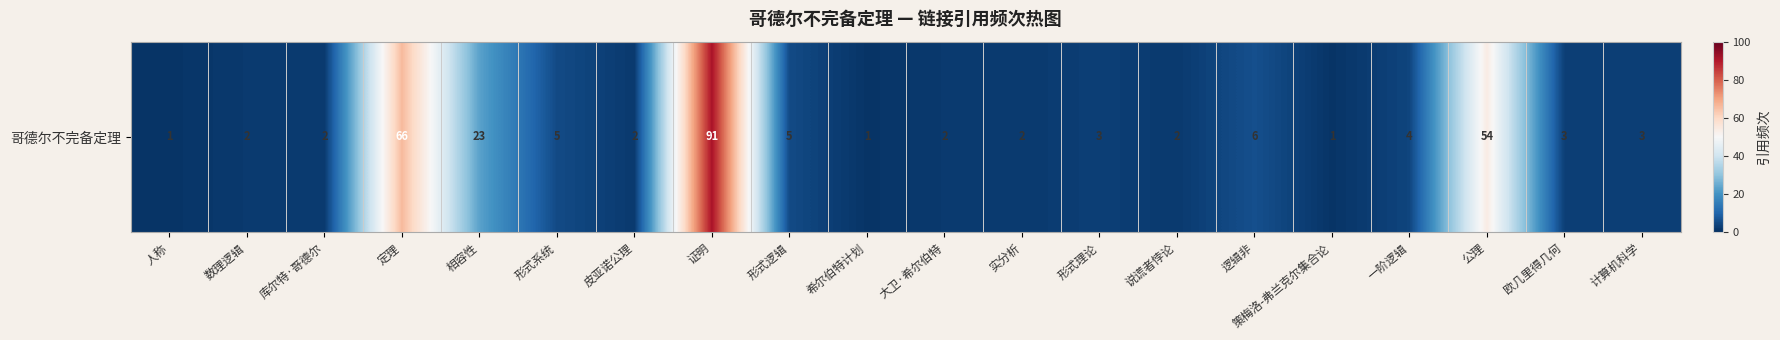

Between 证明 and 库尔特·哥德尔, which is larger?

证明